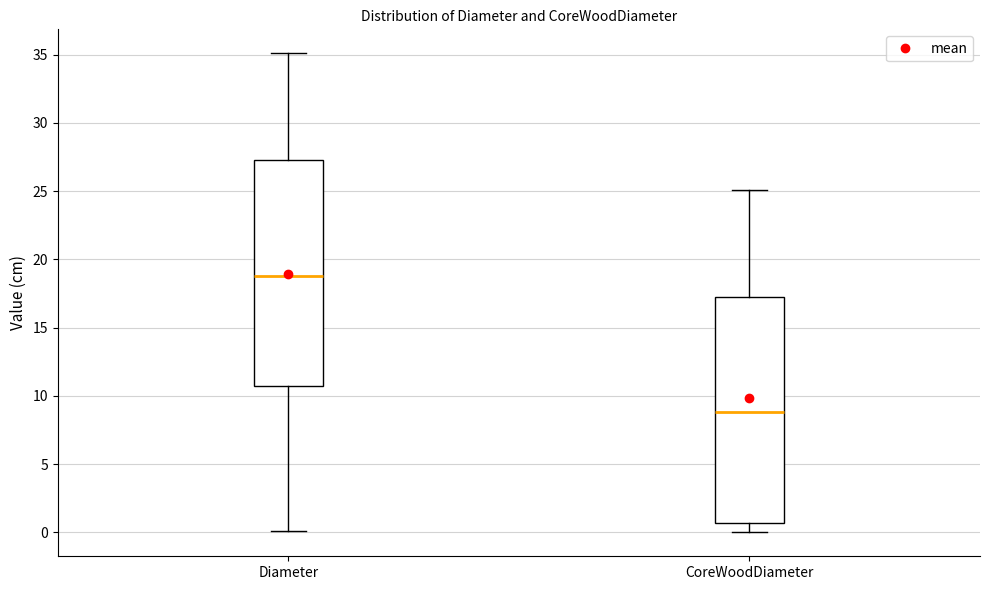

Where is the lower edge of the box for CoreWoodDiameter on the y-axis? The values are not printed on the chart, so give them approximately, as read against the axis.

0.5